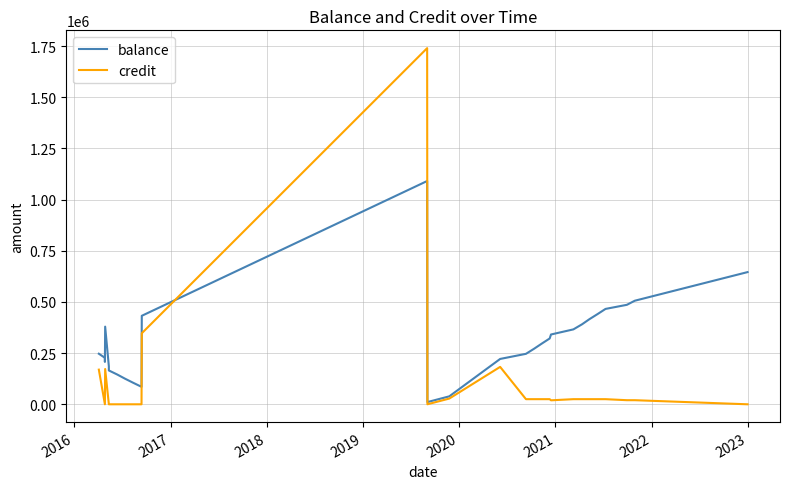

Which series has the largest total across all categories?

balance